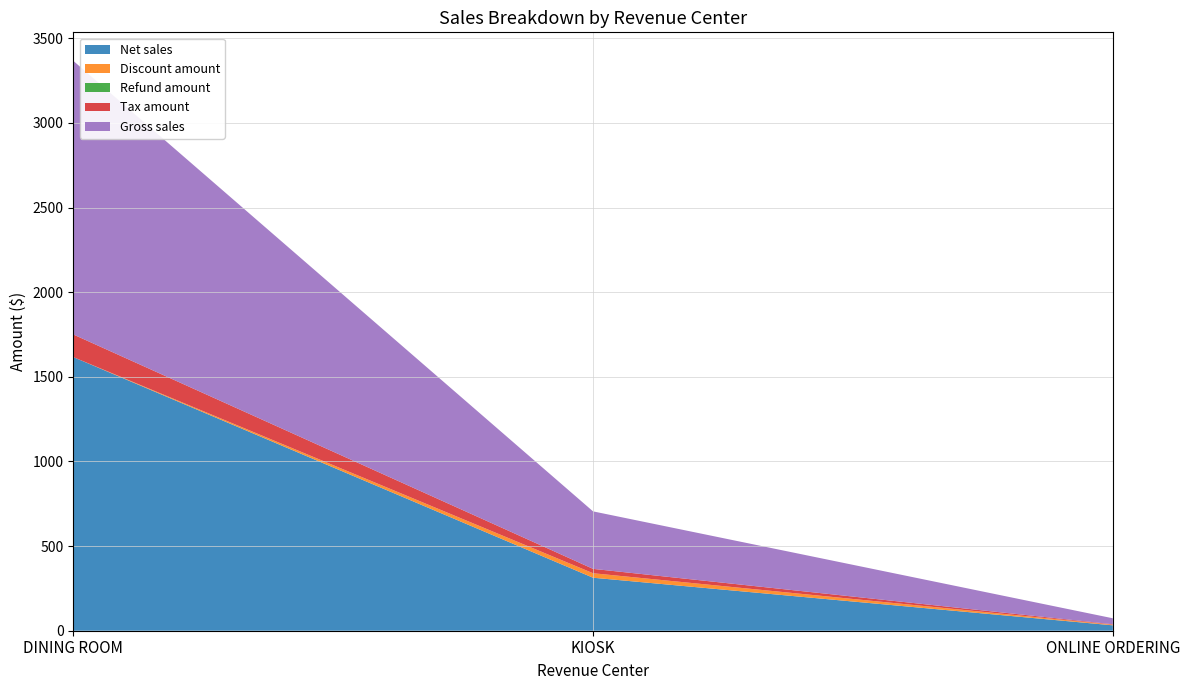

Reading left to right, extract all data points from this chart.

Net sales: DINING ROOM=1616.7	KIOSK=313.1	ONLINE ORDERING=31.9
Discount amount: DINING ROOM=0.0	KIOSK=26.6	ONLINE ORDERING=3.5
Refund amount: DINING ROOM=0.0	KIOSK=0.0	ONLINE ORDERING=0.0
Tax amount: DINING ROOM=133.7	KIOSK=25.8	ONLINE ORDERING=2.6
Gross sales: DINING ROOM=1616.7	KIOSK=339.7	ONLINE ORDERING=35.5